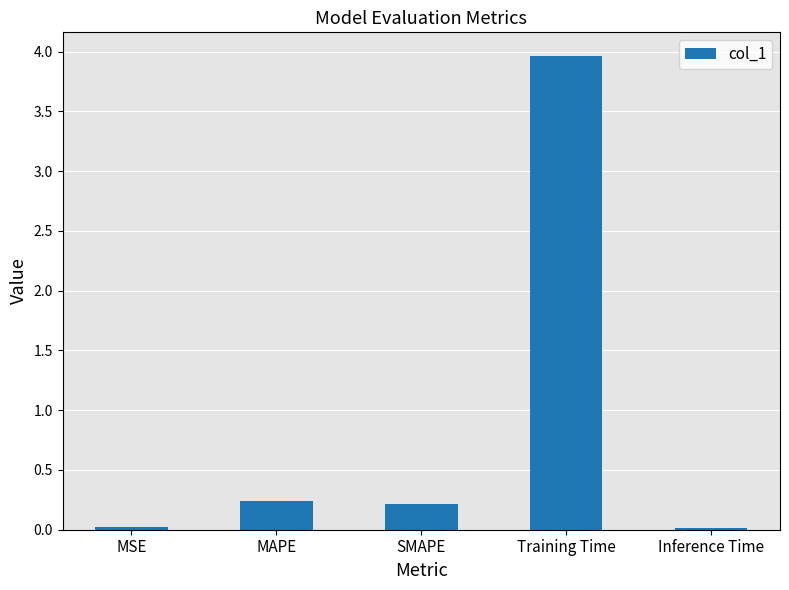

What is the greatest value displayed?

4.0